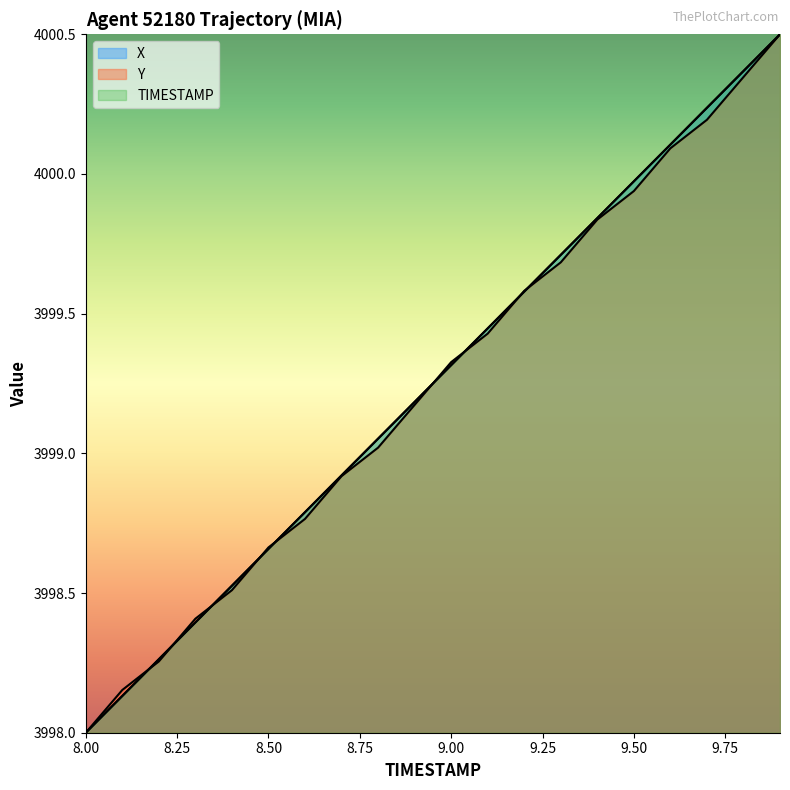

What is the label of the 4th point from the left?

8.3